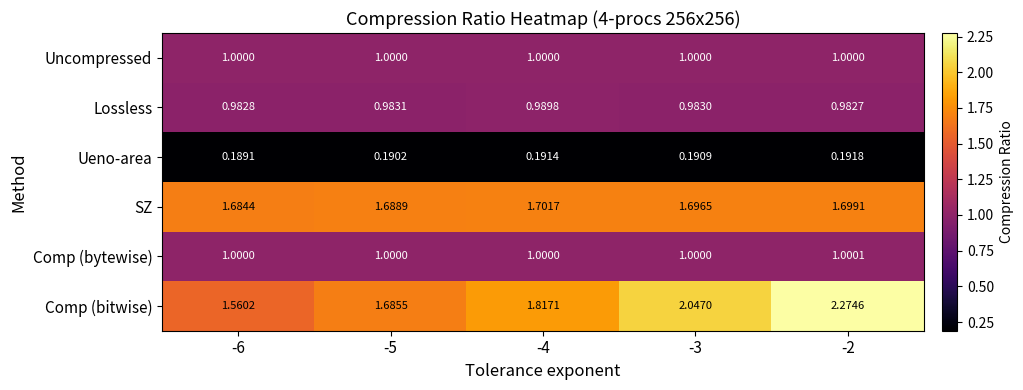

At -2, list the series in order from largest to smallest.

Comp (bitwise), SZ, Comp (bytewise), Uncompressed, Lossless, Ueno-area